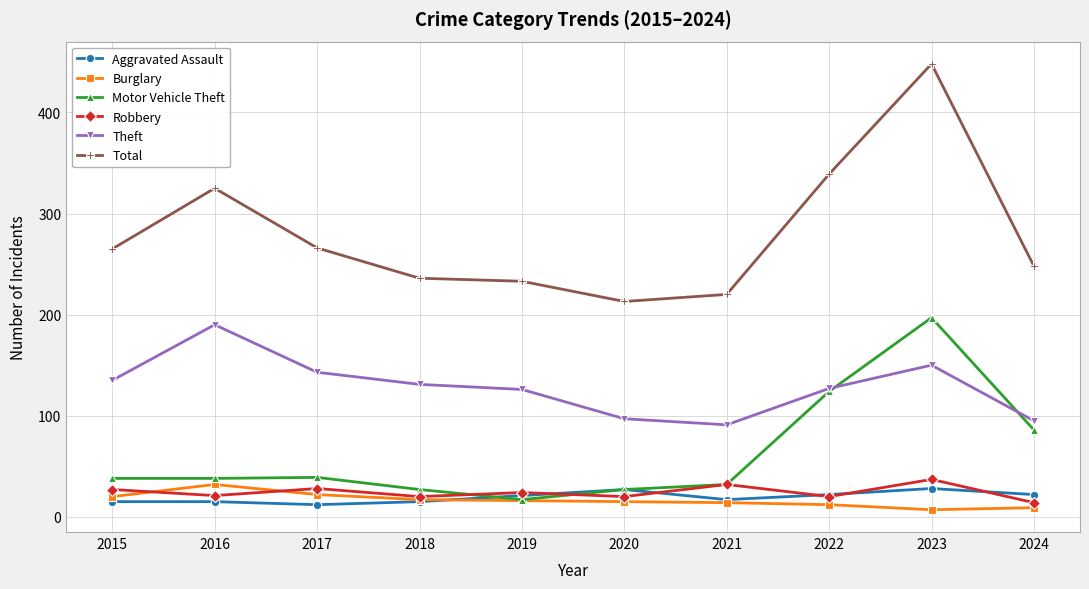

What value does the Theft series have at 2017?

143